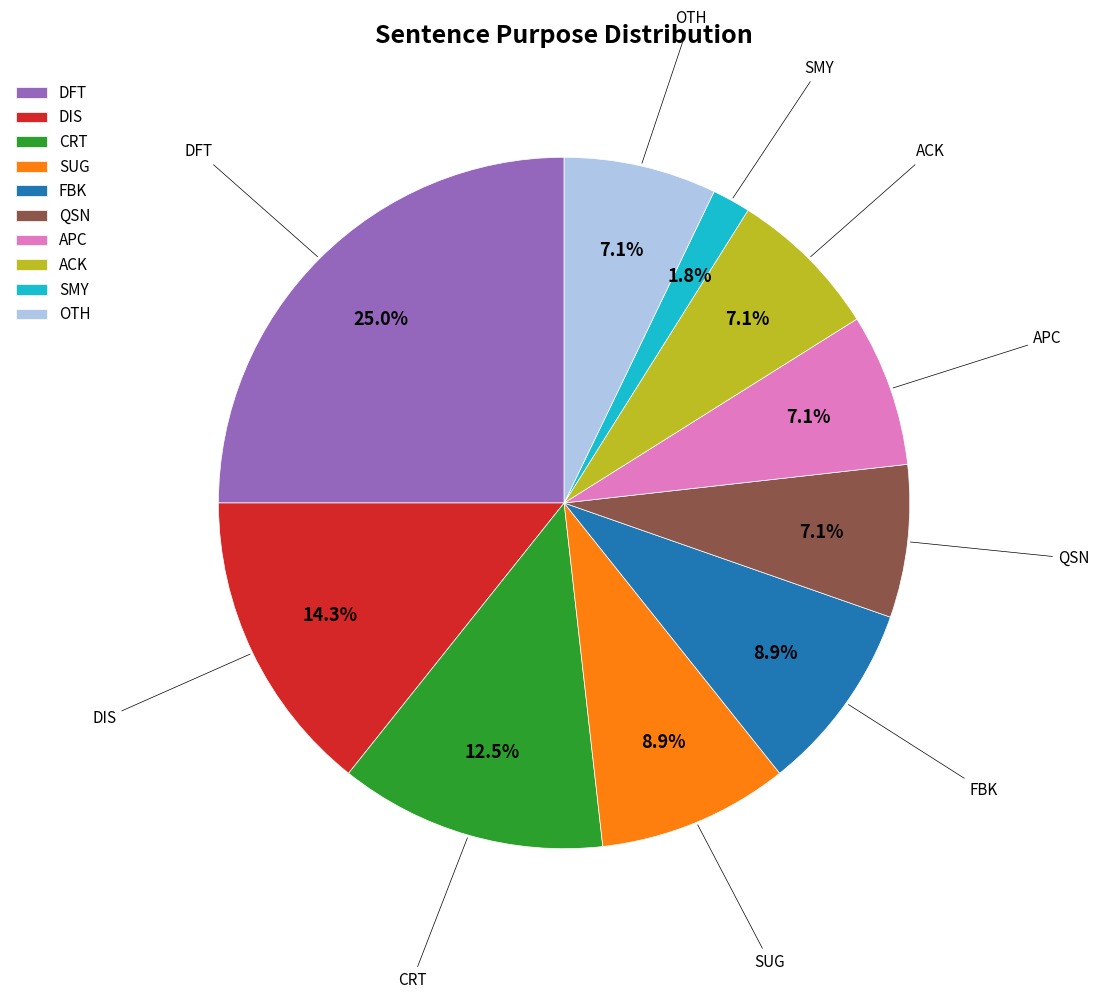

What percentage is the OTH slice, to the nearest percent?

7%